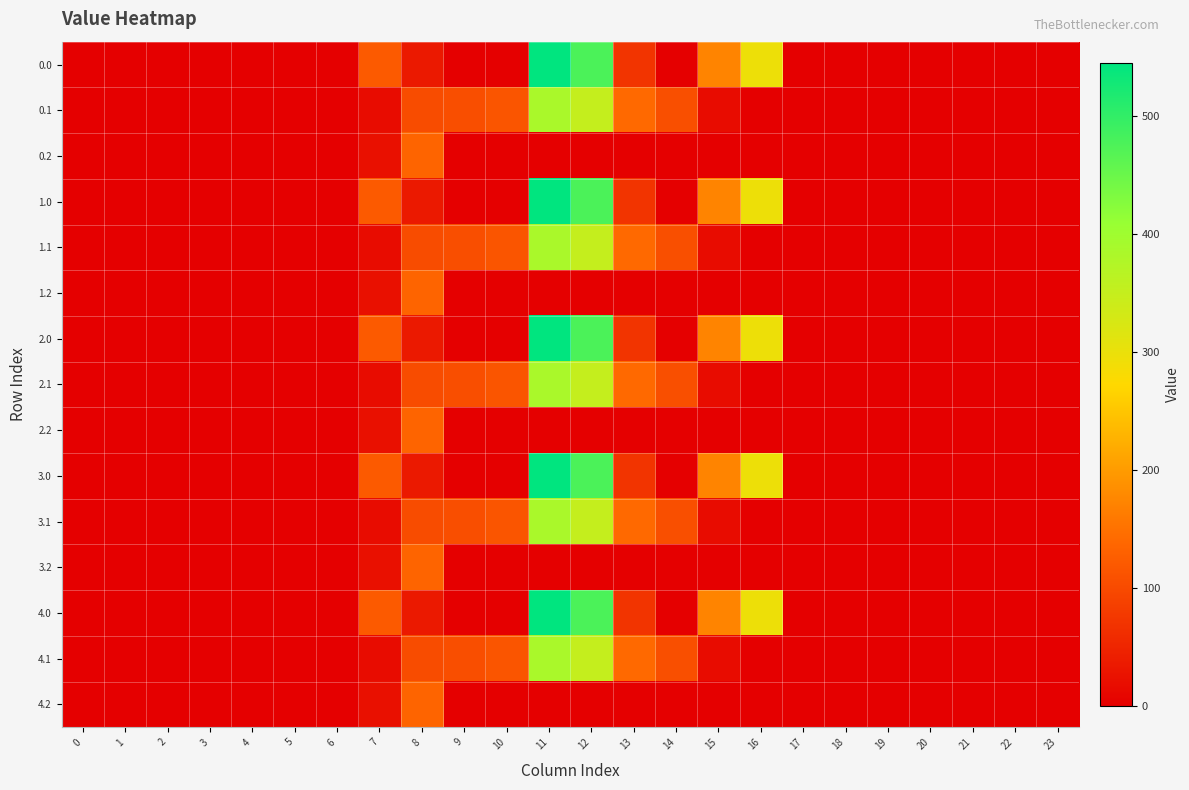

Reading left to right, transcribe all the data shown in this chart.

0.0: 0=0.0	1=0.0	2=0.0	3=0.0	4=0.0	5=0.0	6=0.0	7=120.6	8=35.0	9=0.0	10=0.0	11=544.3	12=477.2	13=70.2	14=0.3	15=172.8	16=294.5	17=0.0	18=0.0	19=0.0	20=0.0	21=0.0	22=0.0	23=0.0
0.1: 0=0.0	1=0.0	2=0.0	3=0.0	4=0.0	5=0.0	6=0.0	7=17.7	8=102.3	9=104.8	10=114.0	11=384.7	12=350.8	13=141.2	14=105.5	15=17.3	16=0.0	17=0.0	18=0.0	19=0.0	20=0.0	21=0.0	22=0.0	23=0.0
0.2: 0=0.0	1=0.0	2=0.0	3=0.0	4=0.0	5=0.0	6=0.0	7=22.3	8=134.2	9=0.0	10=0.0	11=0.0	12=0.0	13=0.0	14=0.0	15=0.0	16=0.0	17=0.0	18=0.0	19=0.0	20=0.0	21=0.0	22=0.0	23=0.0
1.0: 0=0.0	1=0.0	2=0.0	3=0.0	4=0.0	5=0.0	6=0.0	7=120.6	8=35.0	9=0.0	10=0.0	11=544.3	12=477.2	13=70.2	14=0.3	15=172.8	16=294.5	17=0.0	18=0.0	19=0.0	20=0.0	21=0.0	22=0.0	23=0.0
1.1: 0=0.0	1=0.0	2=0.0	3=0.0	4=0.0	5=0.0	6=0.0	7=17.7	8=102.3	9=104.8	10=114.0	11=384.7	12=350.8	13=141.2	14=105.5	15=17.3	16=0.0	17=0.0	18=0.0	19=0.0	20=0.0	21=0.0	22=0.0	23=0.0
1.2: 0=0.0	1=0.0	2=0.0	3=0.0	4=0.0	5=0.0	6=0.0	7=22.3	8=134.2	9=0.0	10=0.0	11=0.0	12=0.0	13=0.0	14=0.0	15=0.0	16=0.0	17=0.0	18=0.0	19=0.0	20=0.0	21=0.0	22=0.0	23=0.0
2.0: 0=0.0	1=0.0	2=0.0	3=0.0	4=0.0	5=0.0	6=0.0	7=120.6	8=35.0	9=0.0	10=0.0	11=544.3	12=477.2	13=70.2	14=0.3	15=172.8	16=294.5	17=0.0	18=0.0	19=0.0	20=0.0	21=0.0	22=0.0	23=0.0
2.1: 0=0.0	1=0.0	2=0.0	3=0.0	4=0.0	5=0.0	6=0.0	7=17.7	8=102.3	9=104.8	10=114.0	11=384.7	12=350.8	13=141.2	14=105.5	15=17.3	16=0.0	17=0.0	18=0.0	19=0.0	20=0.0	21=0.0	22=0.0	23=0.0
2.2: 0=0.0	1=0.0	2=0.0	3=0.0	4=0.0	5=0.0	6=0.0	7=22.3	8=134.2	9=0.0	10=0.0	11=0.0	12=0.0	13=0.0	14=0.0	15=0.0	16=0.0	17=0.0	18=0.0	19=0.0	20=0.0	21=0.0	22=0.0	23=0.0
3.0: 0=0.0	1=0.0	2=0.0	3=0.0	4=0.0	5=0.0	6=0.0	7=120.6	8=35.0	9=0.0	10=0.0	11=544.3	12=477.2	13=70.2	14=0.3	15=172.8	16=294.5	17=0.0	18=0.0	19=0.0	20=0.0	21=0.0	22=0.0	23=0.0
3.1: 0=0.0	1=0.0	2=0.0	3=0.0	4=0.0	5=0.0	6=0.0	7=17.7	8=102.3	9=104.8	10=114.0	11=384.7	12=350.8	13=141.2	14=105.5	15=17.3	16=0.0	17=0.0	18=0.0	19=0.0	20=0.0	21=0.0	22=0.0	23=0.0
3.2: 0=0.0	1=0.0	2=0.0	3=0.0	4=0.0	5=0.0	6=0.0	7=22.3	8=134.2	9=0.0	10=0.0	11=0.0	12=0.0	13=0.0	14=0.0	15=0.0	16=0.0	17=0.0	18=0.0	19=0.0	20=0.0	21=0.0	22=0.0	23=0.0
4.0: 0=0.0	1=0.0	2=0.0	3=0.0	4=0.0	5=0.0	6=0.0	7=120.6	8=35.0	9=0.0	10=0.0	11=544.3	12=477.2	13=70.2	14=0.3	15=172.8	16=294.5	17=0.0	18=0.0	19=0.0	20=0.0	21=0.0	22=0.0	23=0.0
4.1: 0=0.0	1=0.0	2=0.0	3=0.0	4=0.0	5=0.0	6=0.0	7=17.7	8=102.3	9=104.8	10=114.0	11=384.7	12=350.8	13=141.2	14=105.5	15=17.3	16=0.0	17=0.0	18=0.0	19=0.0	20=0.0	21=0.0	22=0.0	23=0.0
4.2: 0=0.0	1=0.0	2=0.0	3=0.0	4=0.0	5=0.0	6=0.0	7=22.3	8=134.2	9=0.0	10=0.0	11=0.0	12=0.0	13=0.0	14=0.0	15=0.0	16=0.0	17=0.0	18=0.0	19=0.0	20=0.0	21=0.0	22=0.0	23=0.0